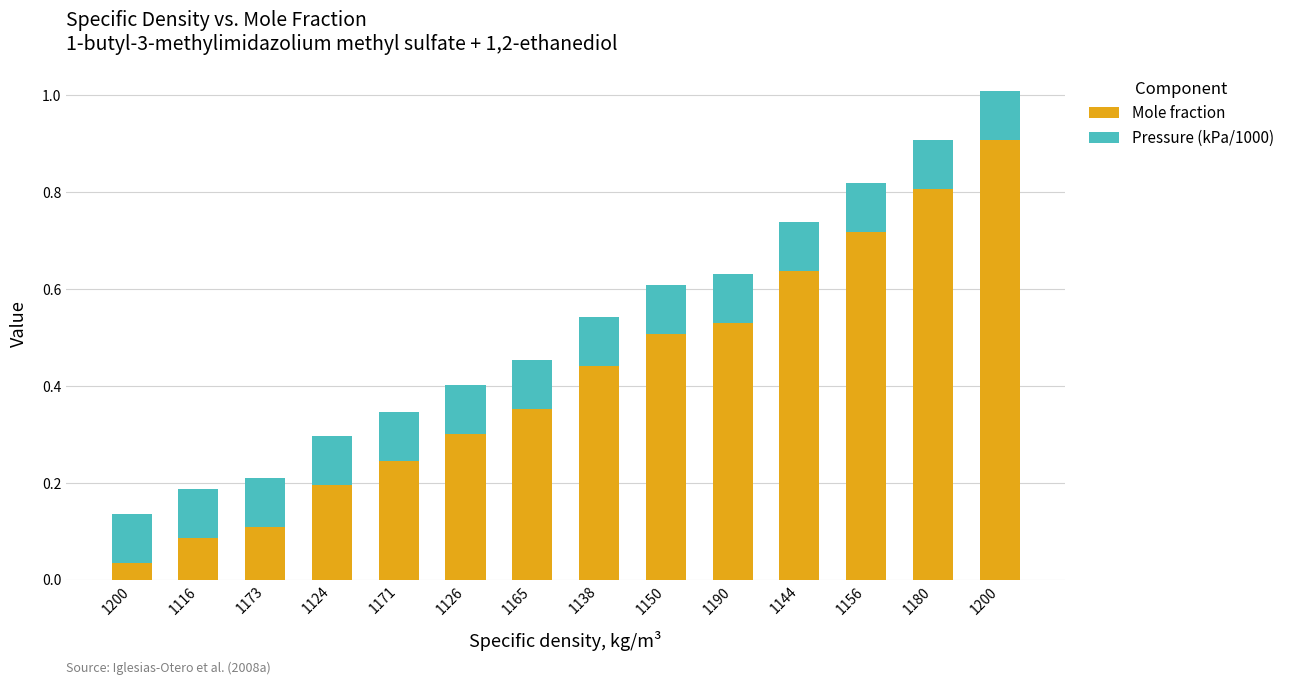

What is the sum of the Mole fraction values at 1173 and 1200?

1.0